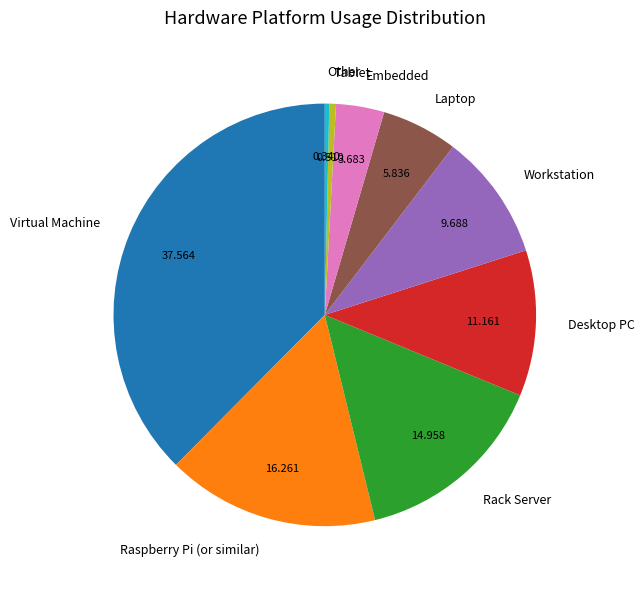

True or false: Rack Server accounts for 15% of the total.

True